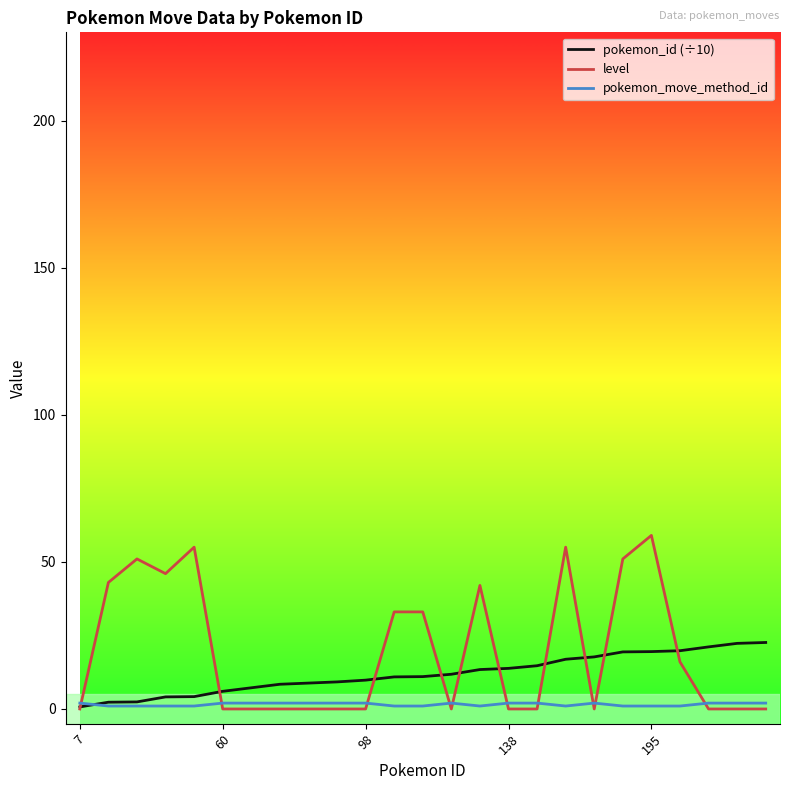

Which series has the widest spread of values?

level